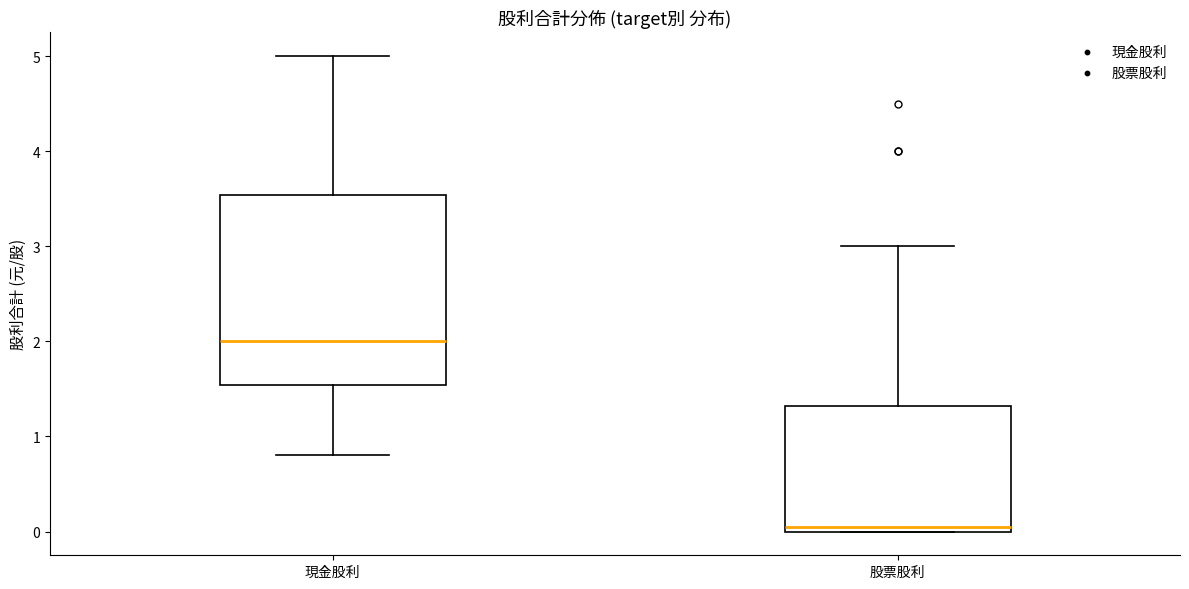

Comparing the boxes themselves (not the whiskers), which one is the tallest?

現金股利